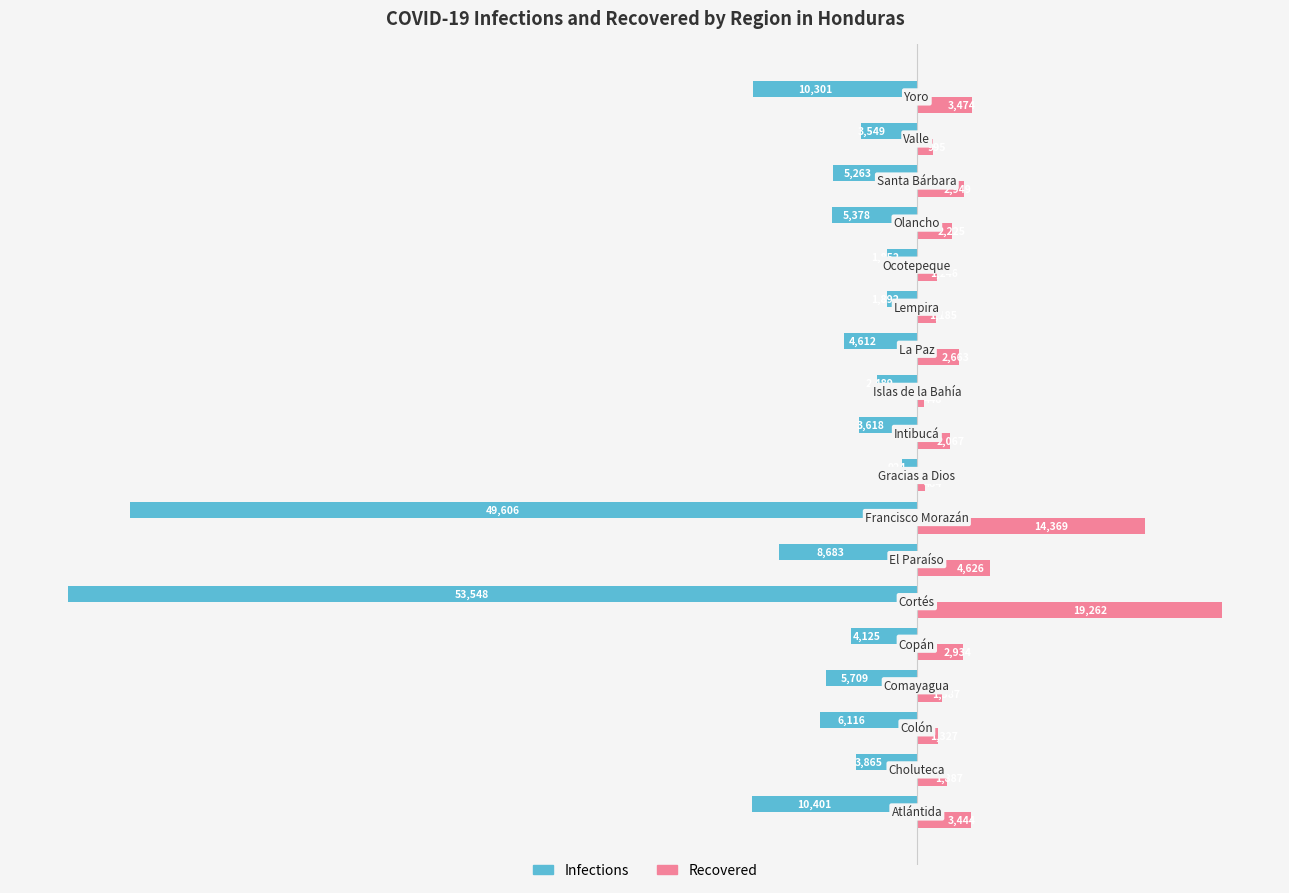

How many data points in Recovered are less than 2225?

9